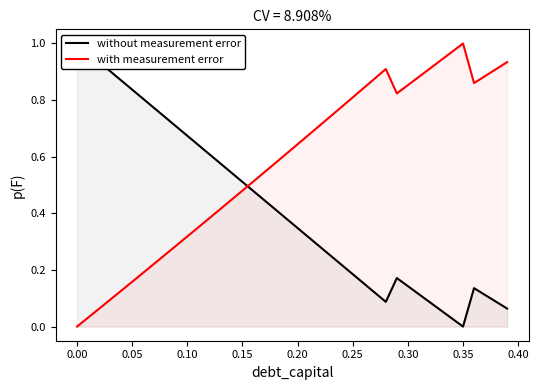

At which label does with measurement error reach its peak?

0.35